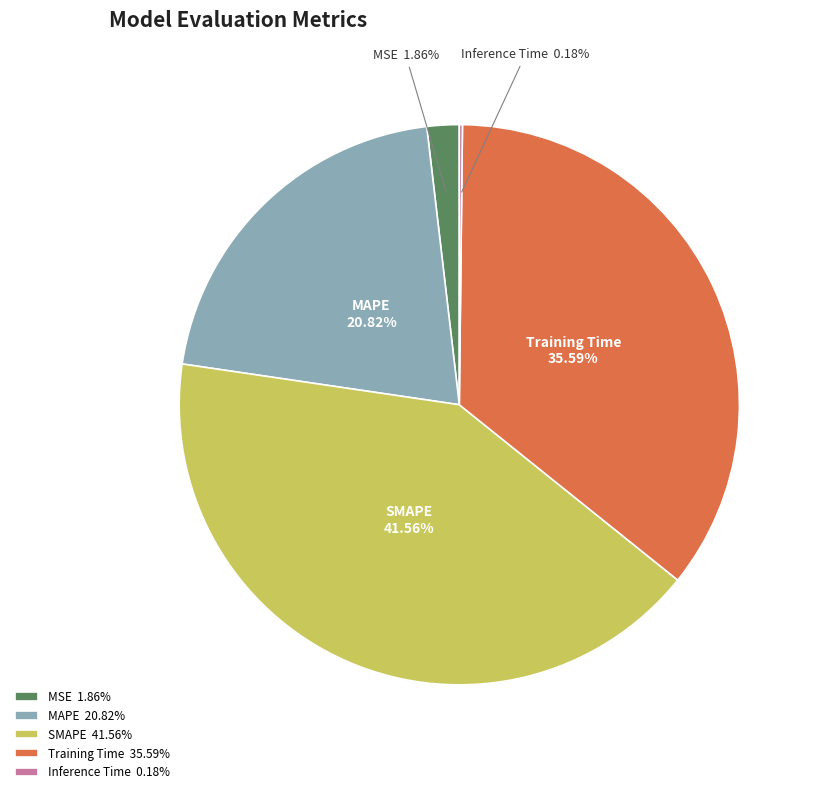

To the nearest percent, what is the average slice percentage?

20%